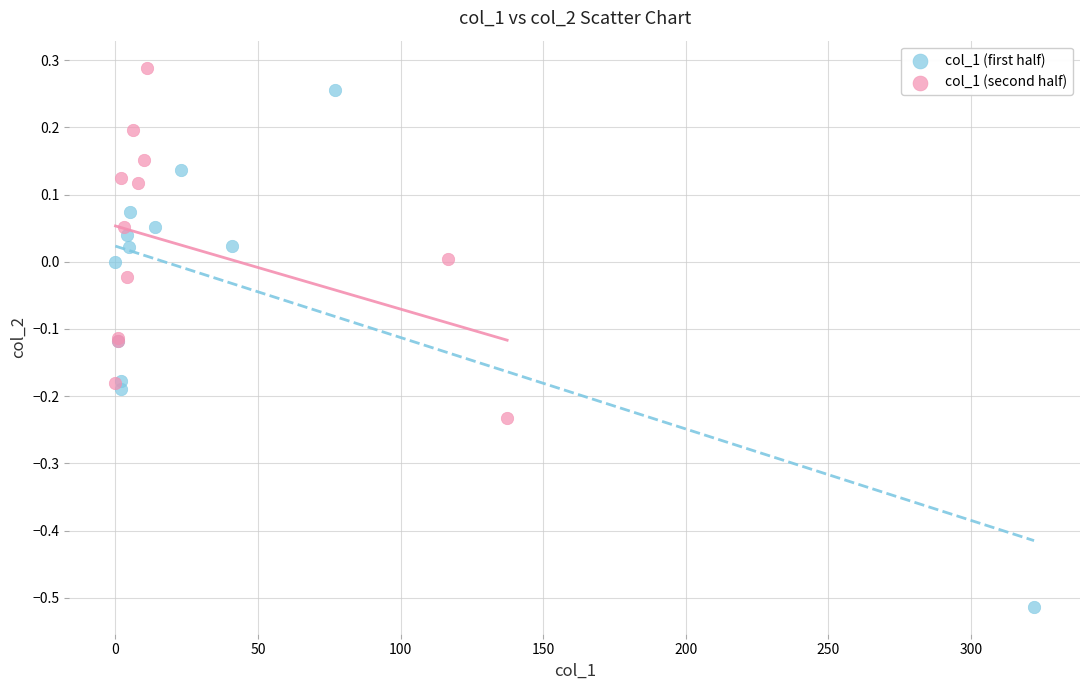

Which series has the largest Y range (max minus min)?

col_1 (first half)